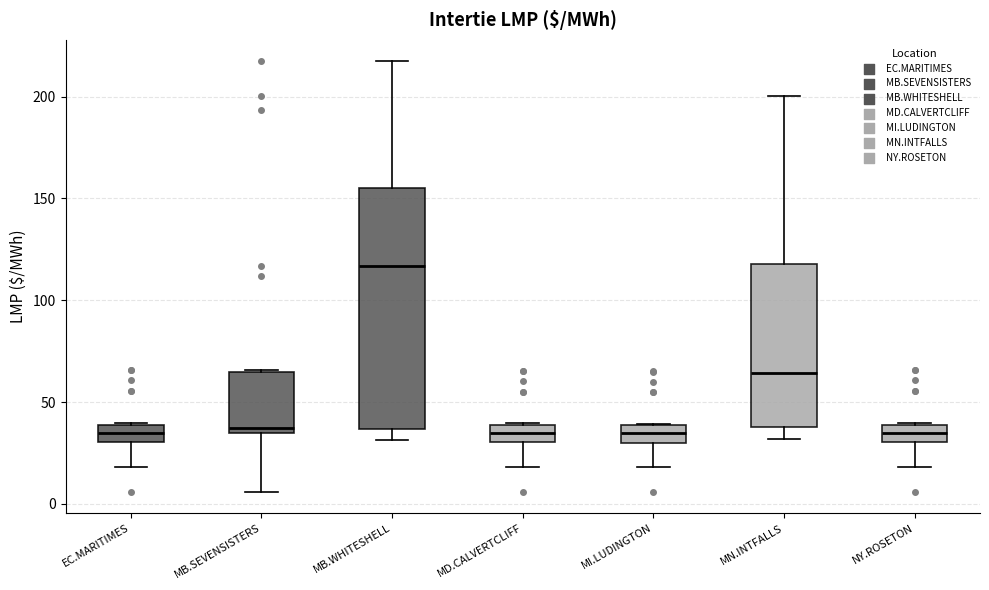

Which box has the highest median line?

MB.WHITESHELL